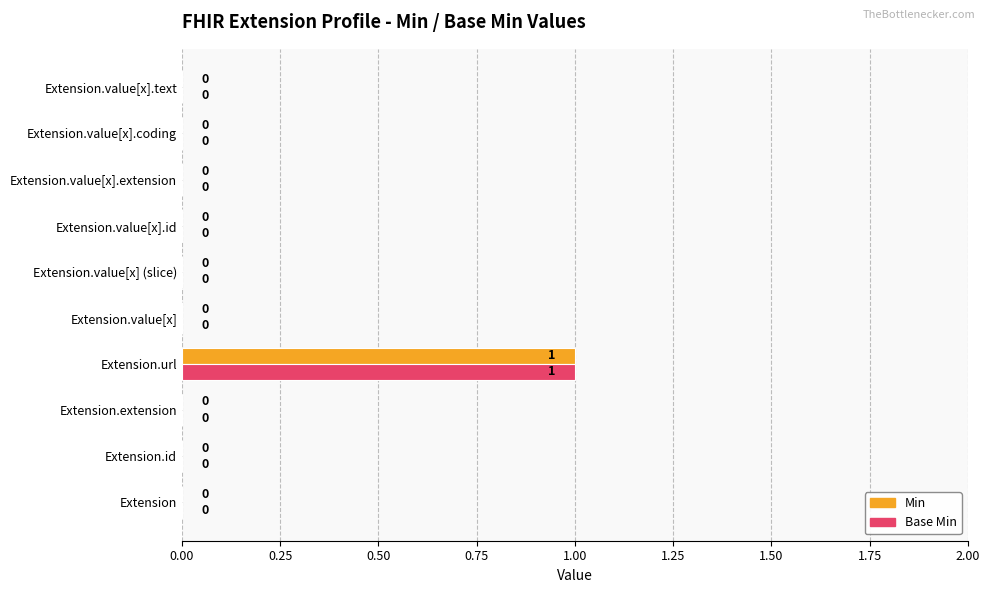

Which category has the highest value across all series?

Extension.url